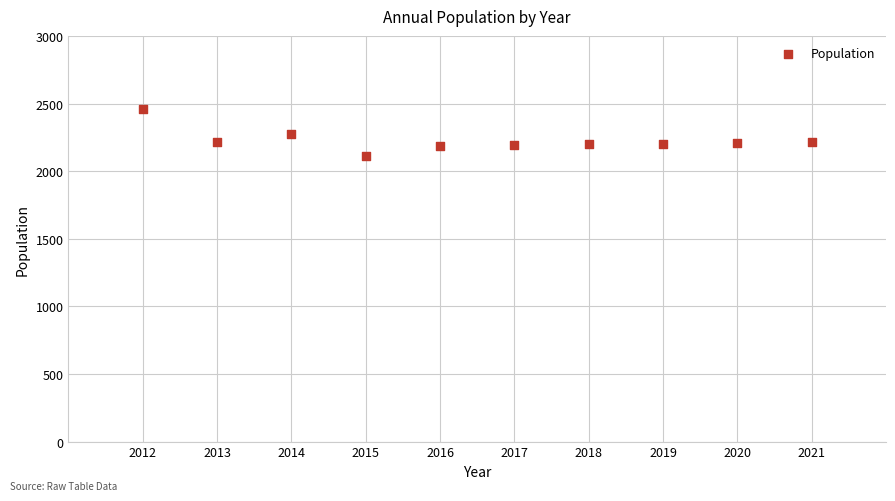

What is the average X value?

2016